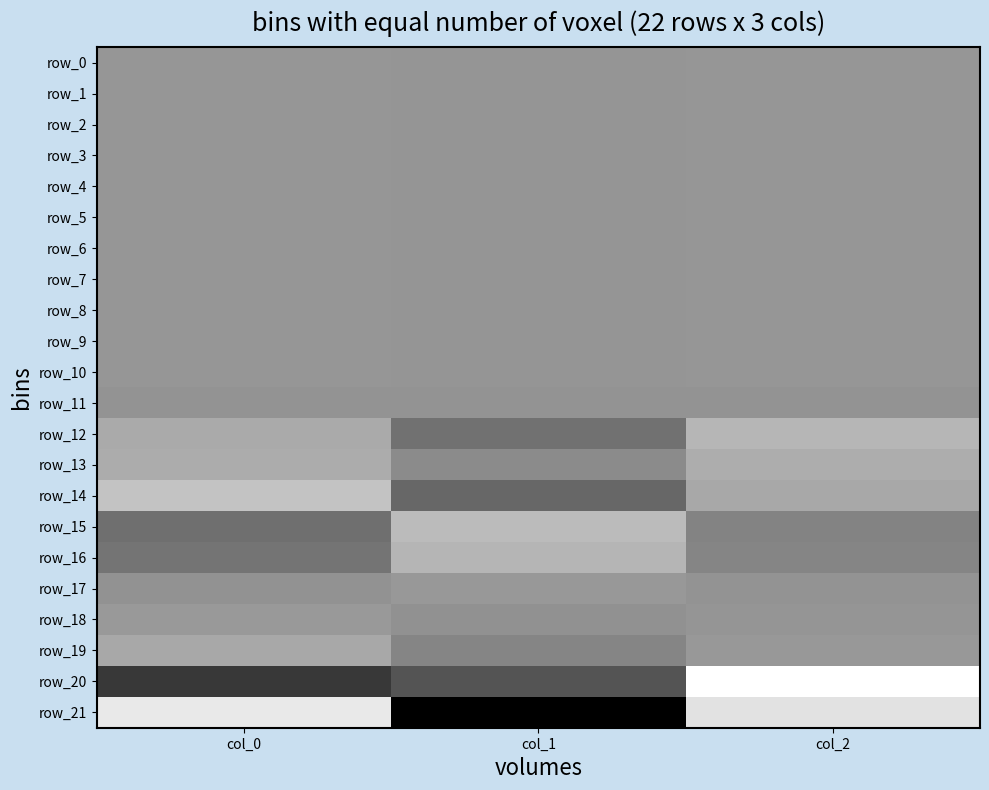

Reading left to right, list all the values displayed in this chart.

row_0: 183.2	126.5	187.6
row_1: 183.7	125.9	186.3
row_2: 183.1	125.6	188.8
row_3: 184.0	127.7	188.0
row_4: 184.0	128.9	187.2
row_5: 183.8	130.1	188.0
row_6: 182.4	130.5	188.0
row_7: 184.1	130.0	189.5
row_8: 184.6	131.2	190.0
row_9: 182.7	129.6	190.1
row_10: 181.9	130.6	189.3
row_11: -1.4	0.9	-0.9
row_12: 2667.1	-4388.9	4161.9
row_13: 2961.3	-1112.6	3127.2
row_14: 5821.2	-5653.6	2486.6
row_15: -4577.2	4760.9	-2133.7
row_16: -3945.4	4126.1	-1851.8
row_17: -334.5	407.2	-176.7
row_18: 584.3	-427.2	123.4
row_19: 2479.8	-1952.6	504.4
row_20: -11333.0	-8037.7	13314.3
row_21: 10488.7	-18470.4	9669.4